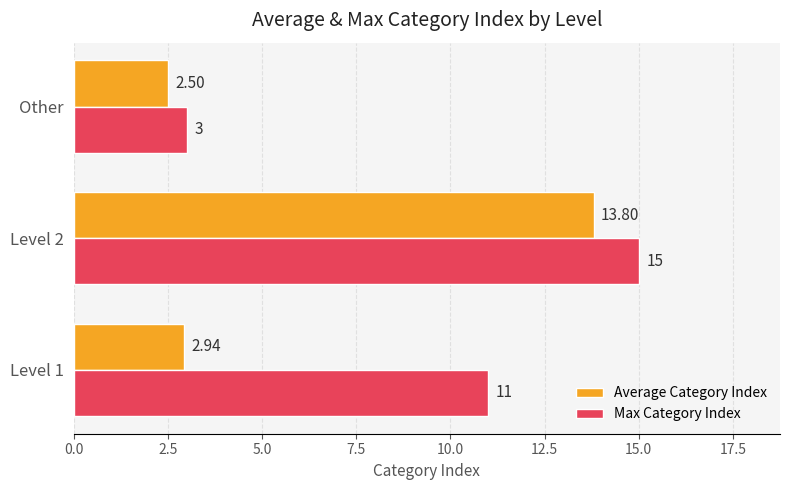

Is the value of Average Category Index at Level 1 greater than the value of Max Category Index at Level 1?

No